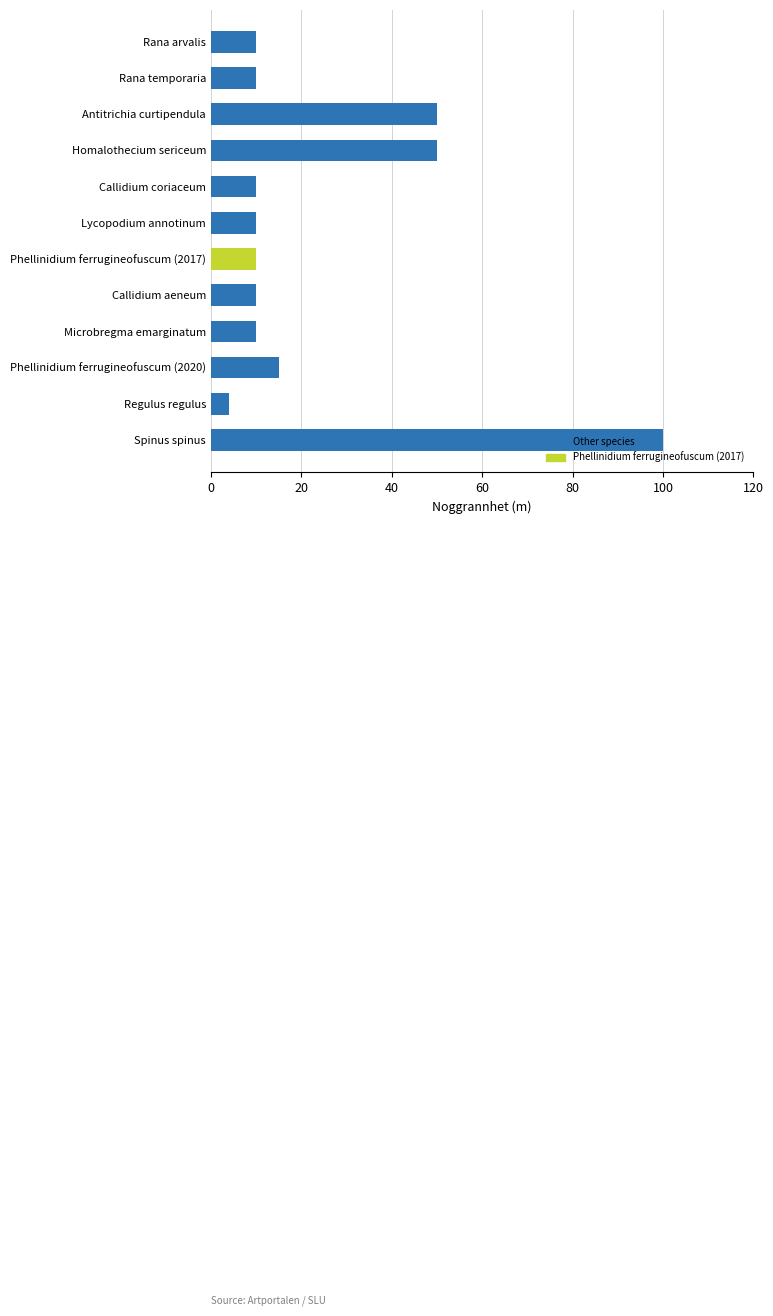

What is the change in value from Microbregma emarginatum to Regulus regulus?

-6